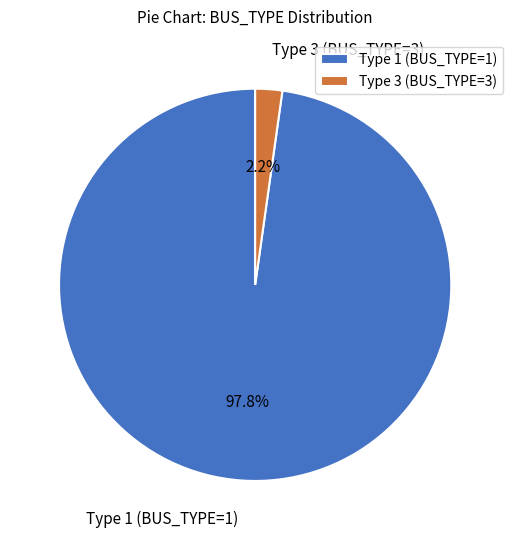

Do Type 3 (BUS_TYPE=3) and Type 1 (BUS_TYPE=1) together represent more than half of the pie?

Yes